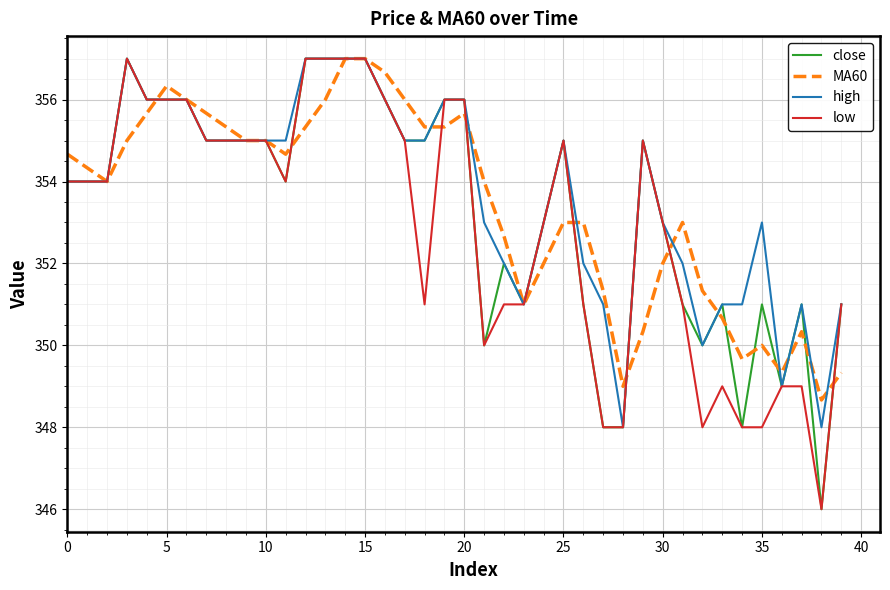

What is the maximum value for high?

357.0